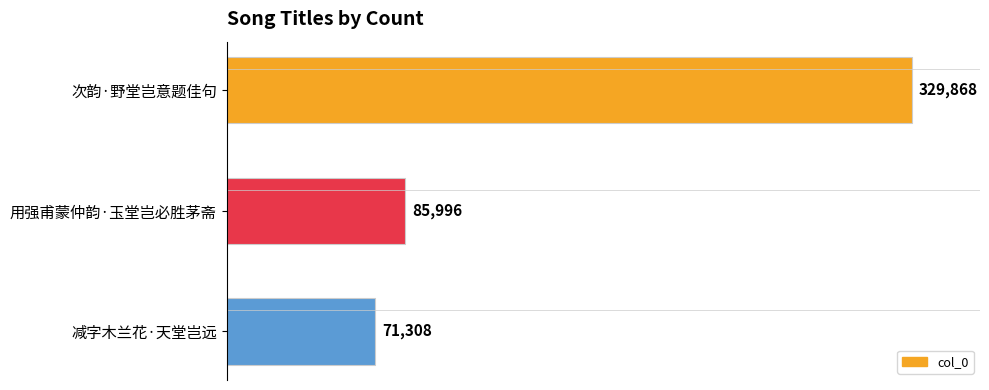

What is the sum of the values at 用强甫蒙仲韵·玉堂岂必胜茅斋 and 减字木兰花·天堂岂远?

157304